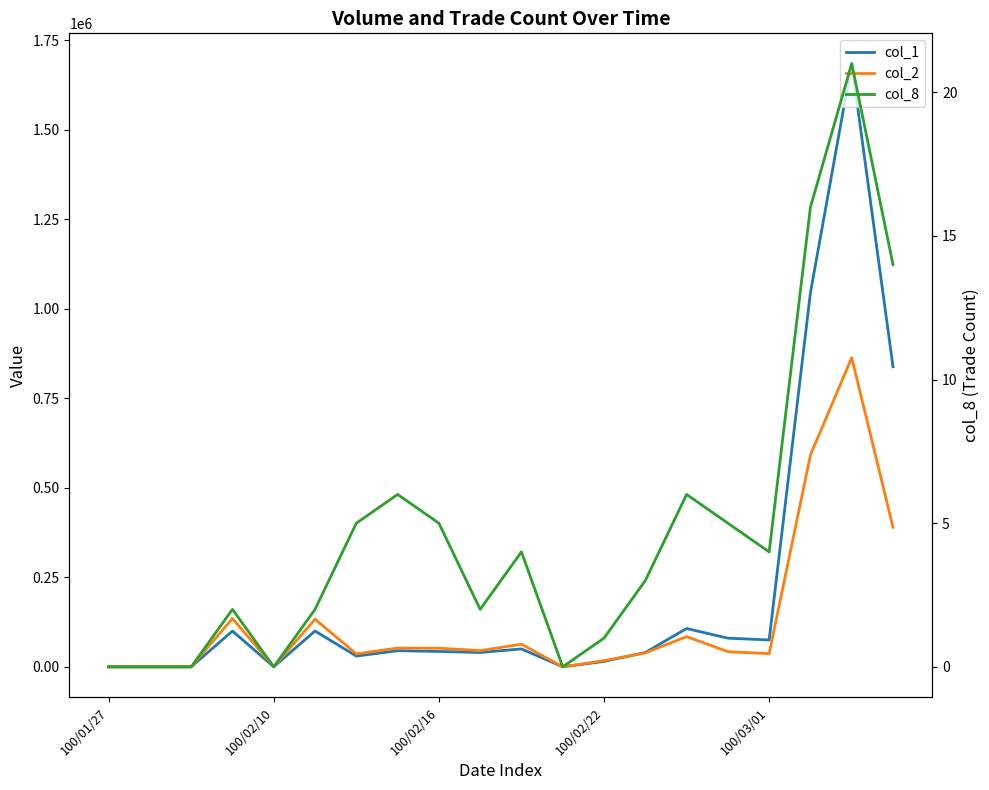

At how many categories does at least one series exceed 1034531?

2